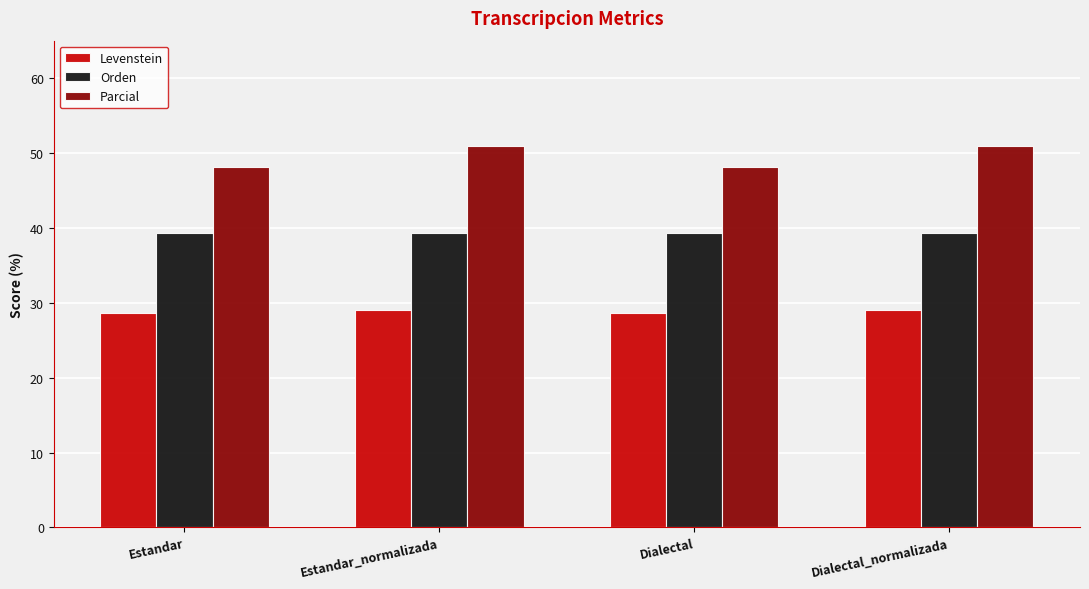

What is the minimum value for Levenstein?

28.6